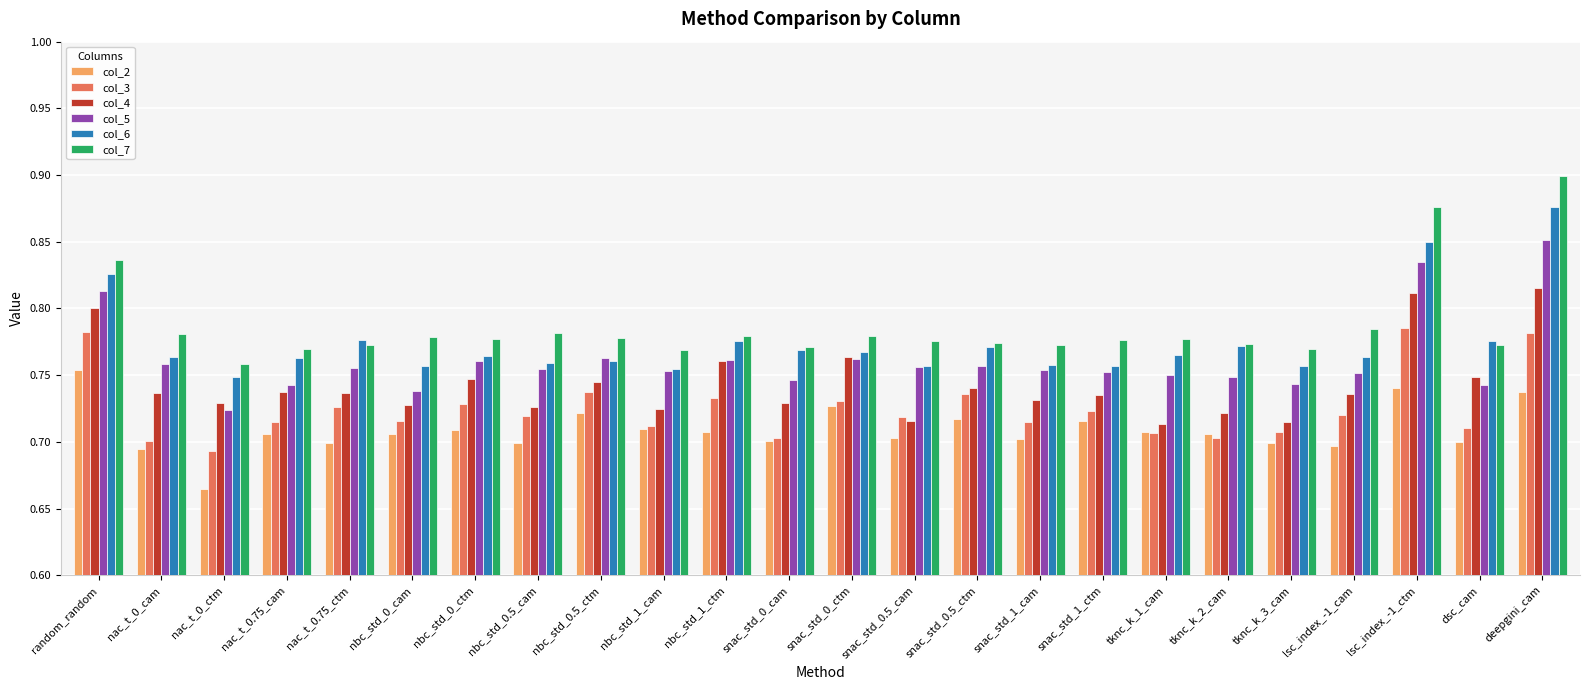

The value of col_3 at nac_t_0_cam is 0.2. True or false?

False